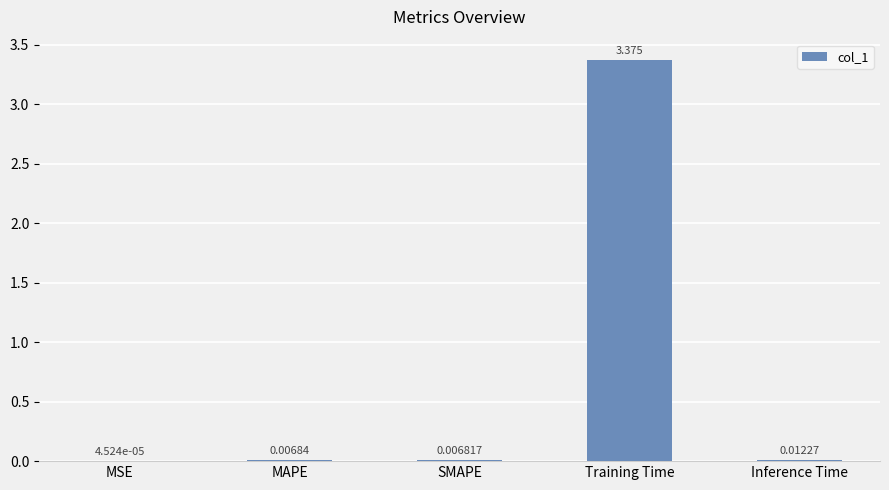

Where is the data nearest to the value 1?

Inference Time